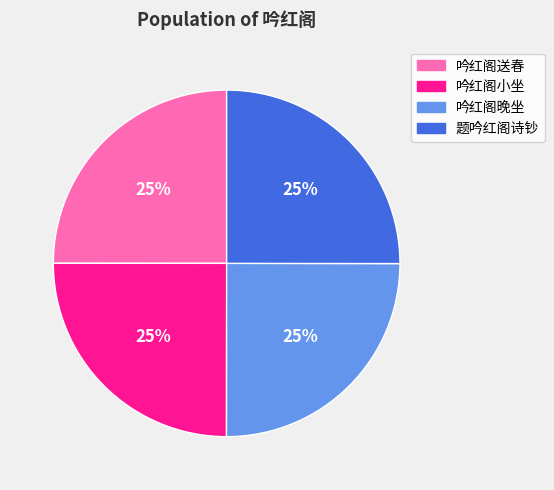

The 吟红阁送春 slice represents 25% of the pie. True or false?

True